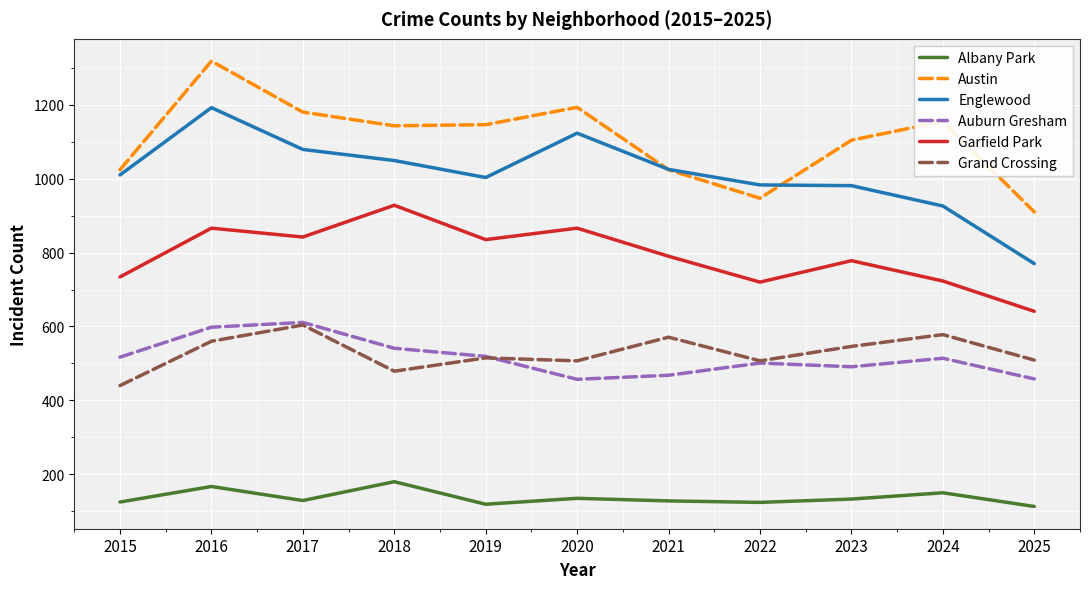

True or false: Austin and Garfield Park cross at least once.

False